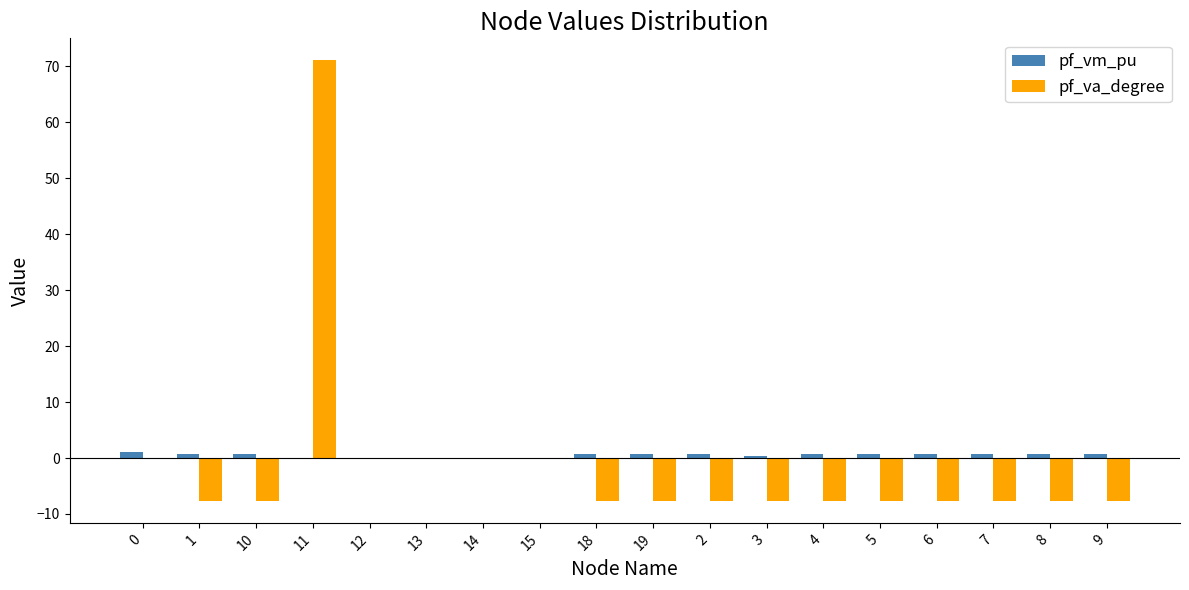

At which category does the chart reach its peak across all series?

11